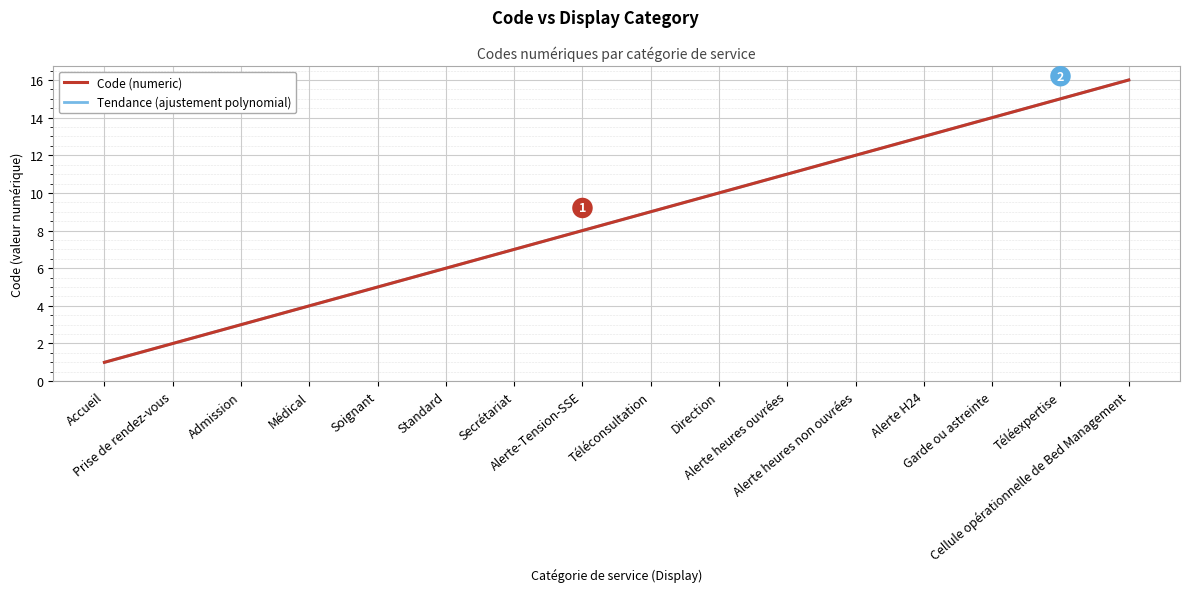

Is this an area chart (filled region under the line)?

No